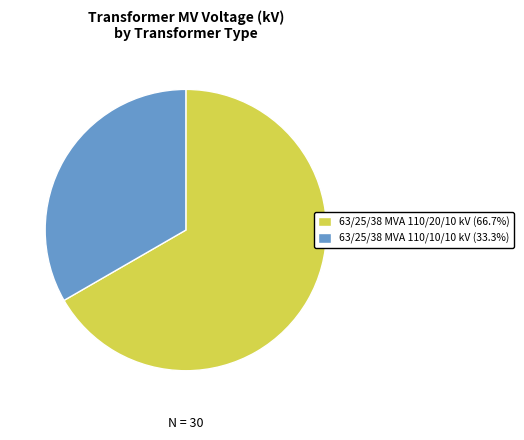

Approximately how many times larger is the value at 63/25/38 MVA 110/10/10 kV (33.3%) compared to 63/25/38 MVA 110/20/10 kV (66.7%)?

0.5